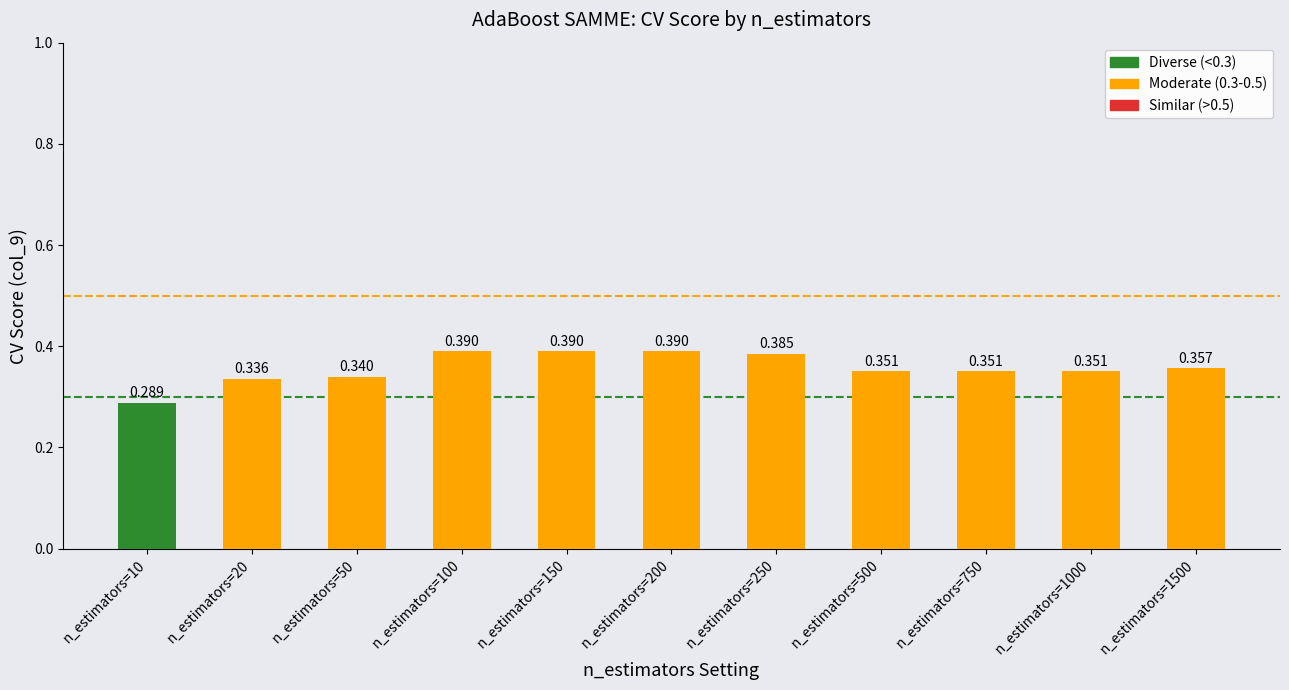

What is the difference between the second highest and second lowest values?

0.1